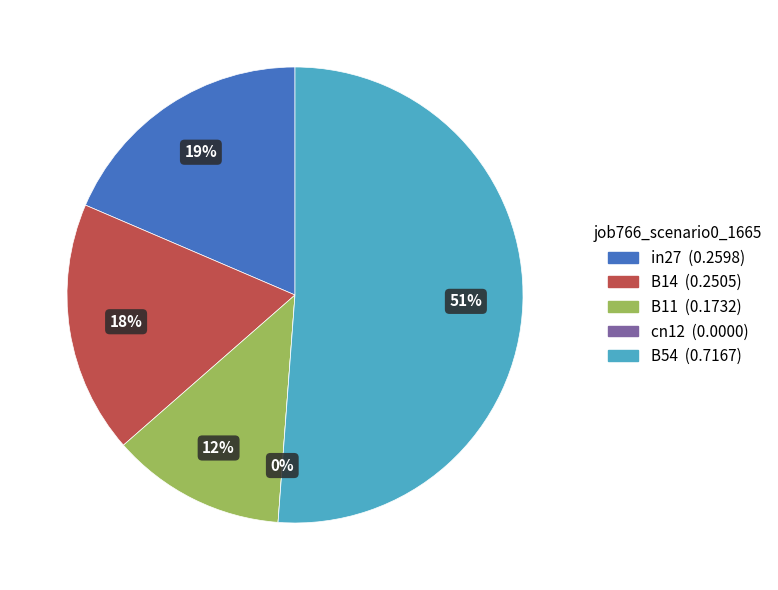

Count the number of slices in the pie.

5